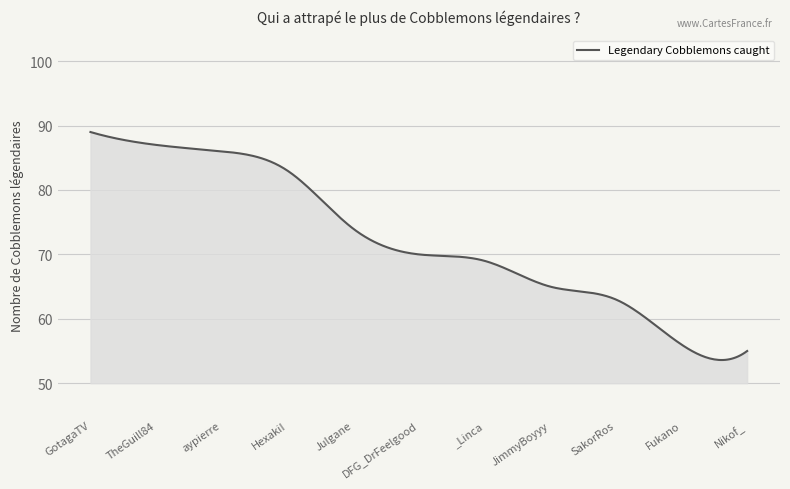

What is the difference between the maximum and minimum values?

35.4